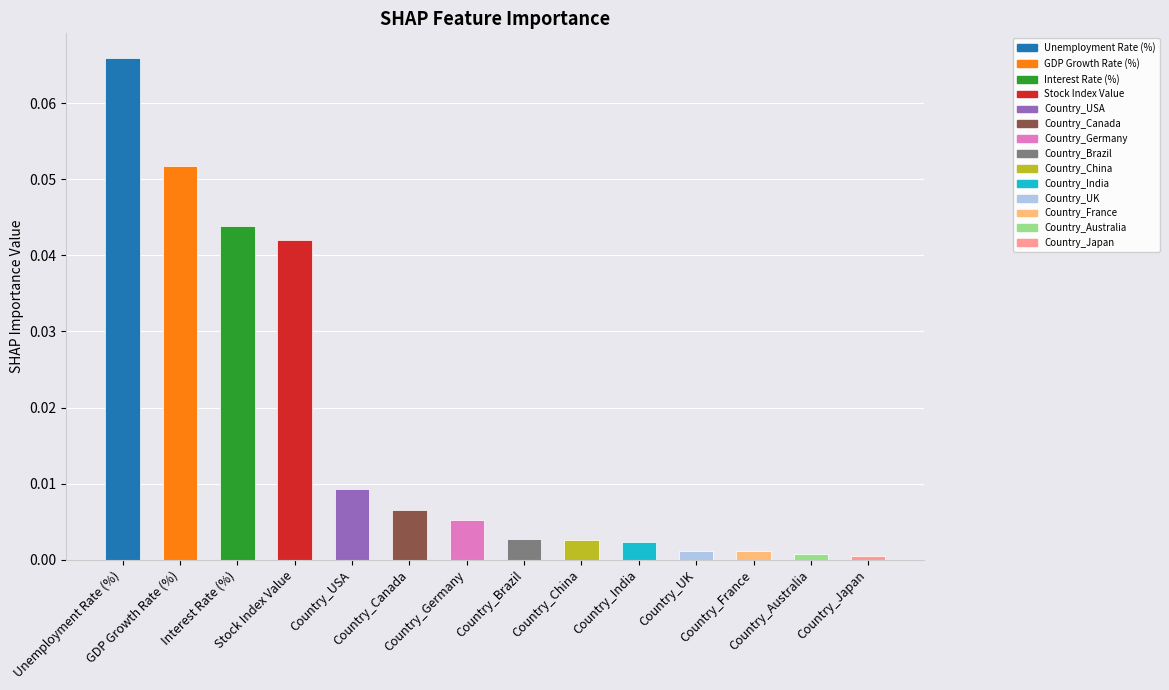

Which category has the highest value across all series?

Unemployment Rate (%)